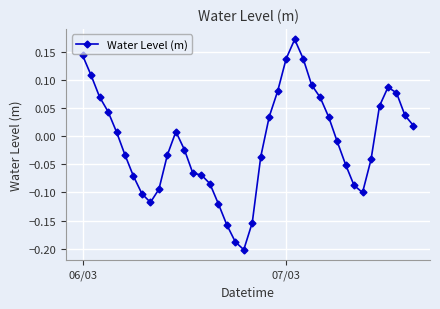

How many positive values are there?

19